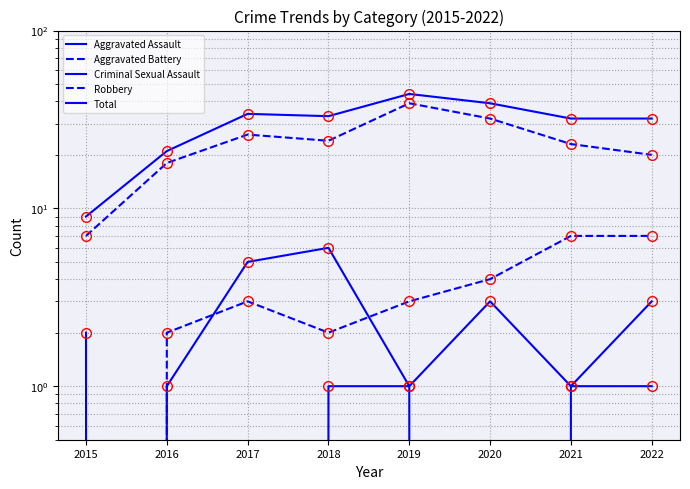

What is the value of the Aggravated Battery point at the 8th from the left?

7